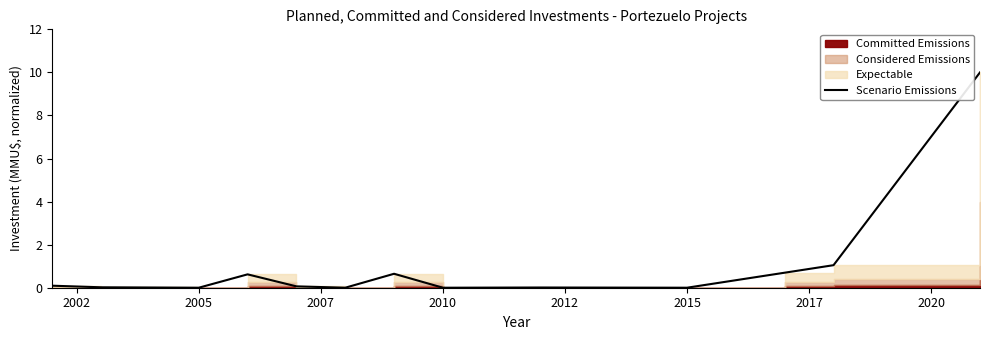

The value at 2020 is 0.0. True or false?

True